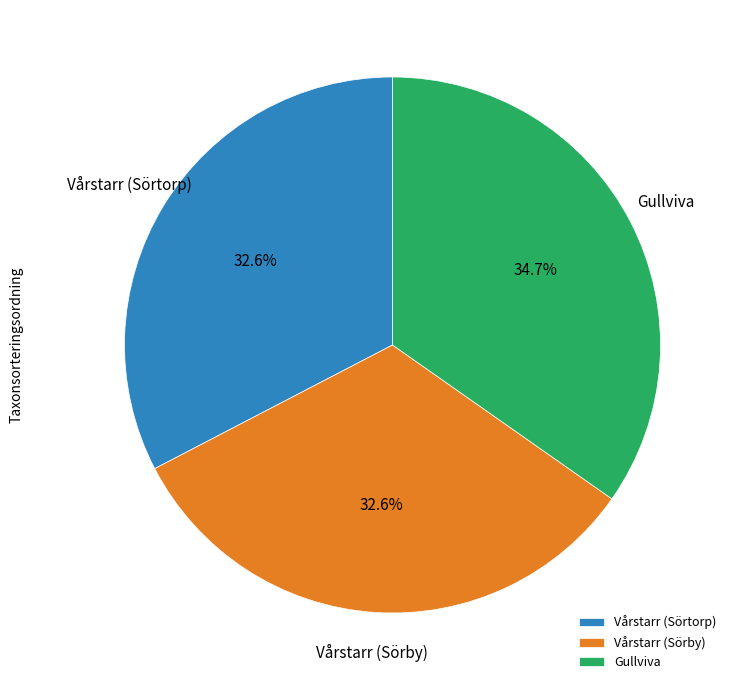

What portion of the pie excludes Vårstarr (Sörby)?

67.4%